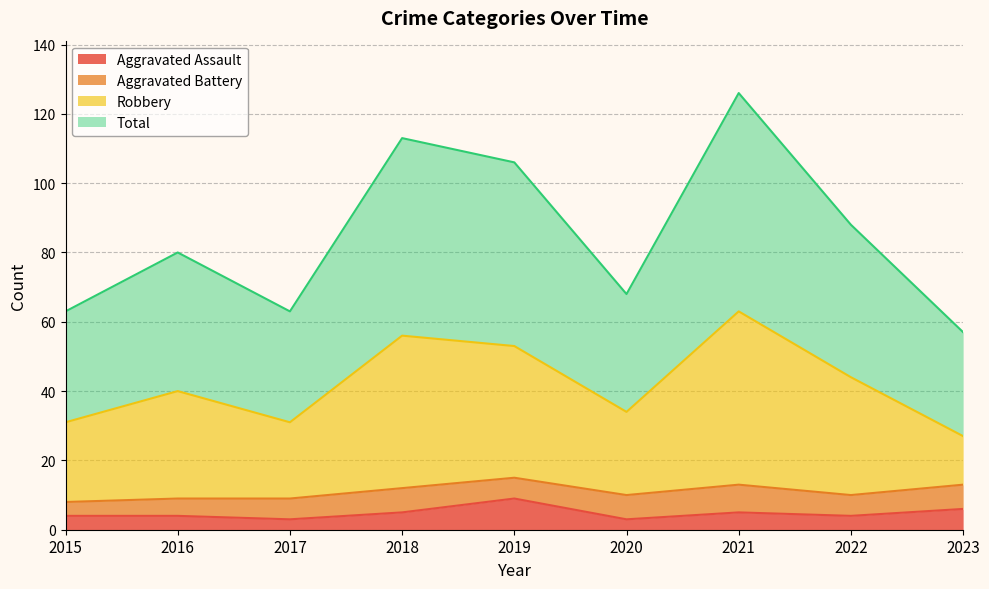

What is the greatest value displayed?

126